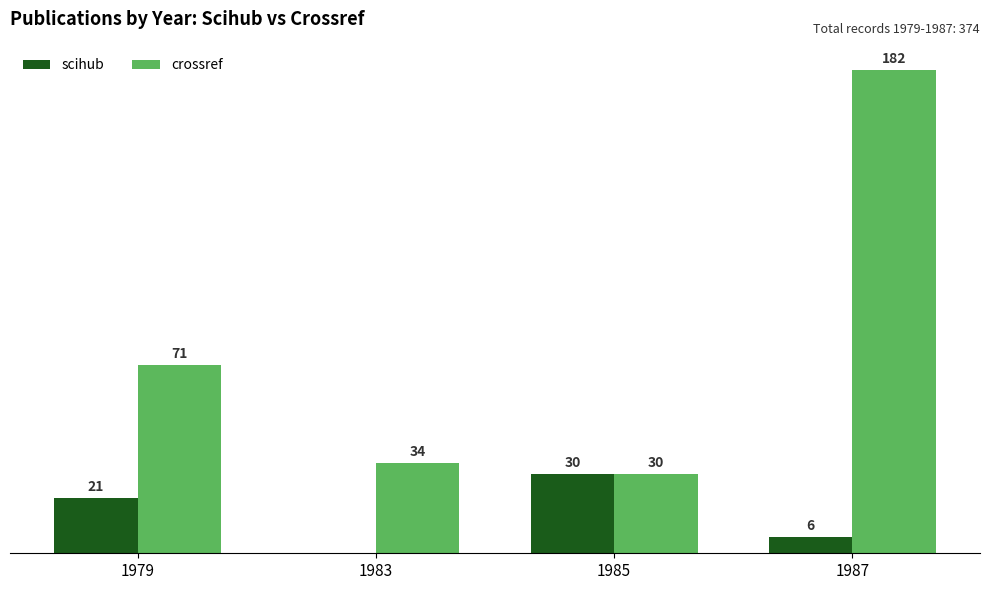

Is the value of crossref at 1979 greater than the value of scihub at 1987?

Yes